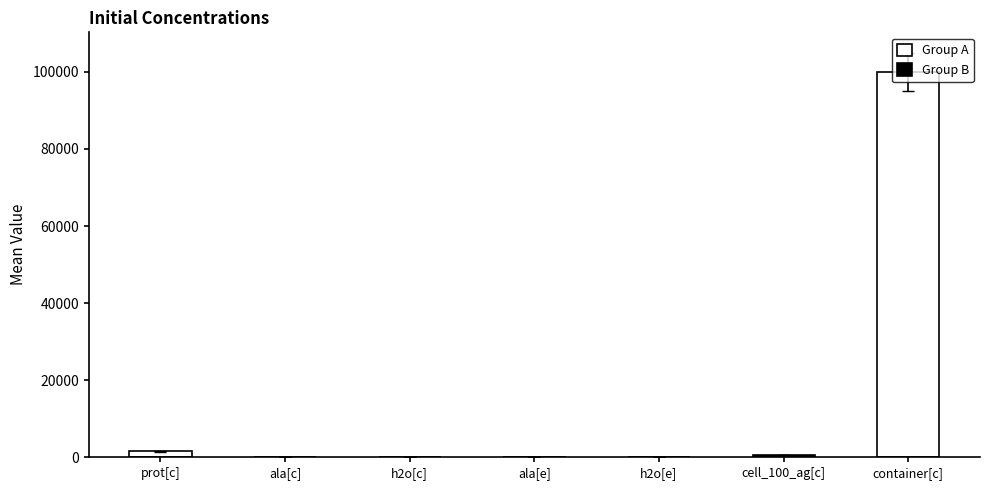

Rank the categories by value from lowest to highest.

ala[c], ala[e], h2o[c], h2o[e], cell_100_ag[c], prot[c], container[c]